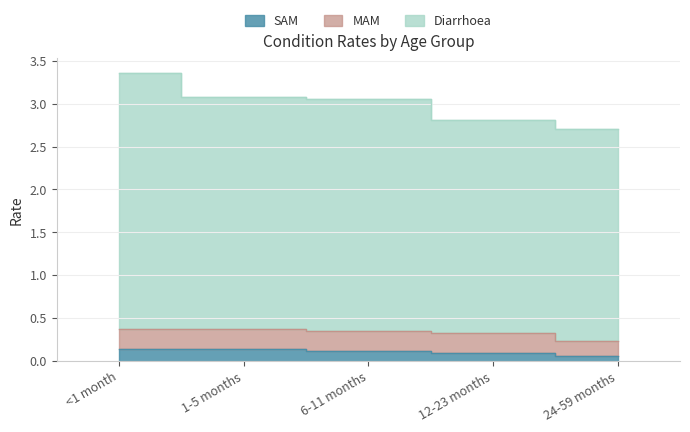

At which category is the sum across all series the highest?

<1 month